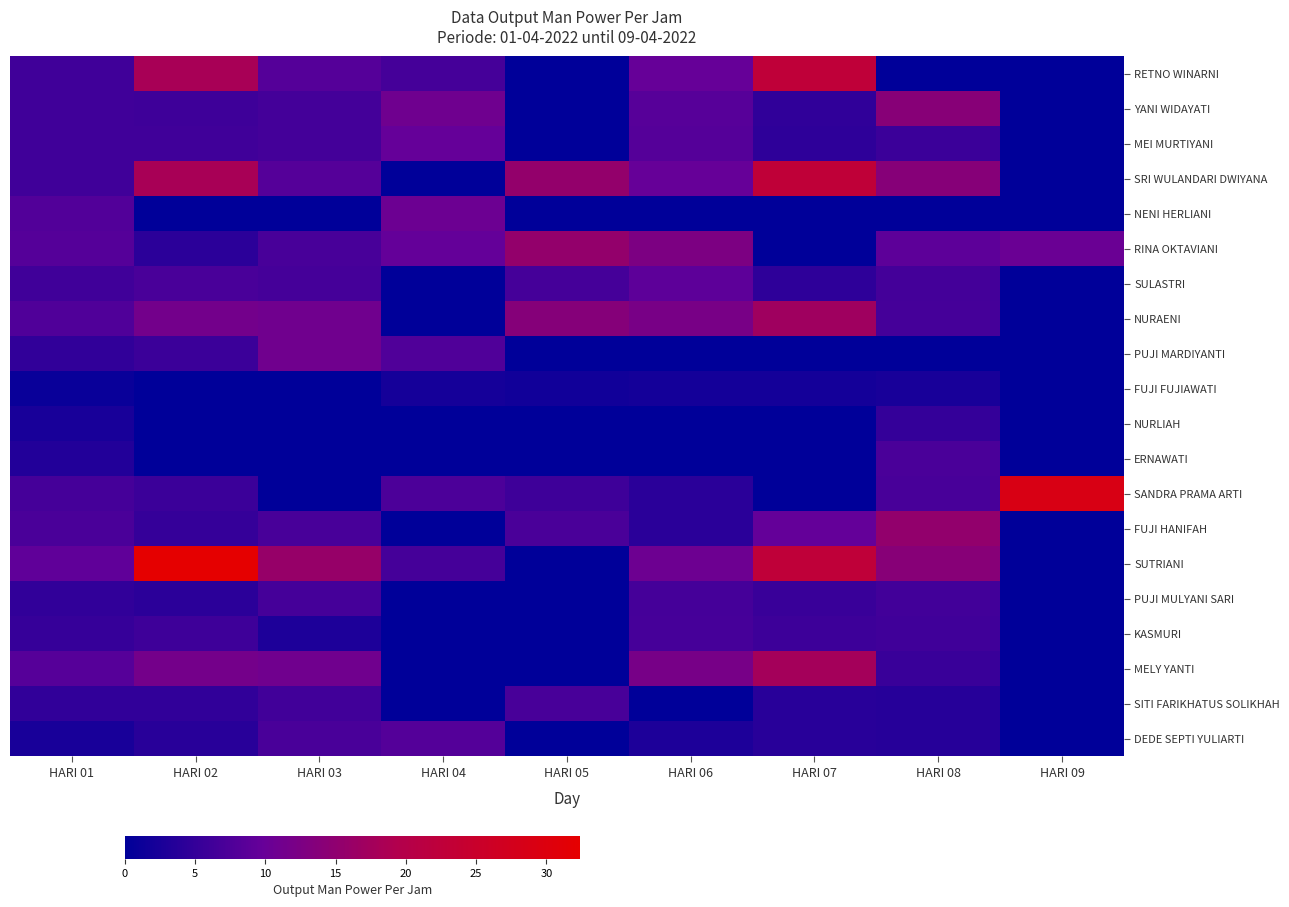

What is the difference between the YANI WIDAYATI values at HARI 02 and HARI 07?

1.4